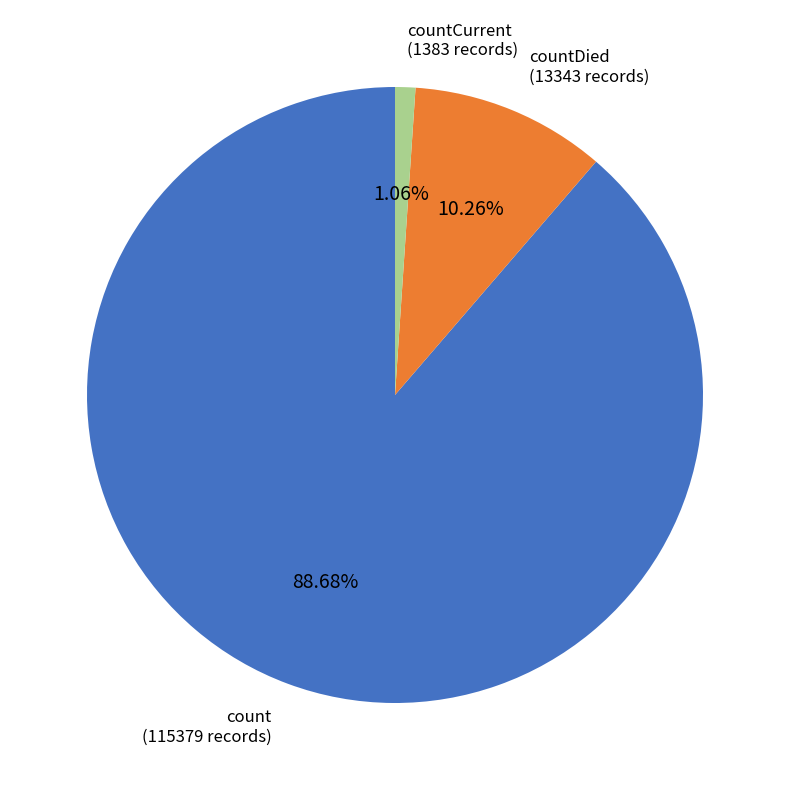

Does any single category account for the majority?

Yes